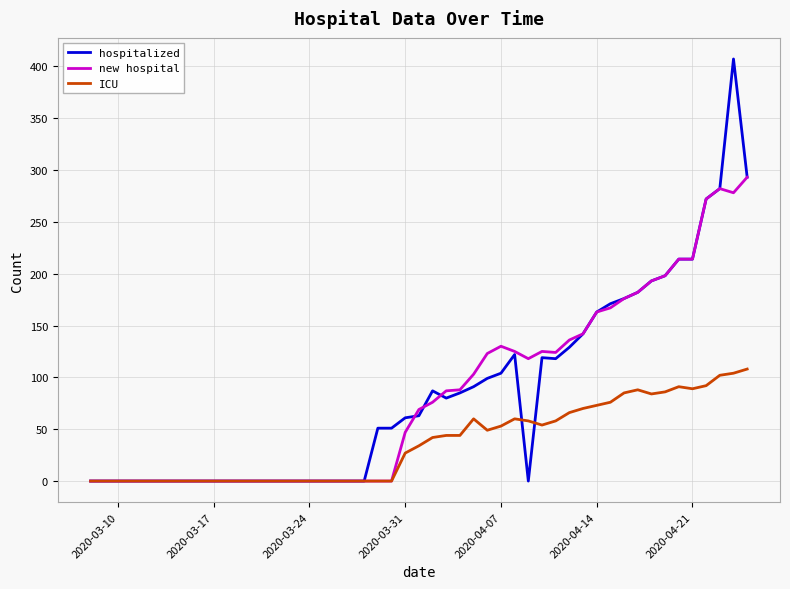

Rank the series by their maximum value, from highest to lowest.

hospitalized, new hospital, ICU